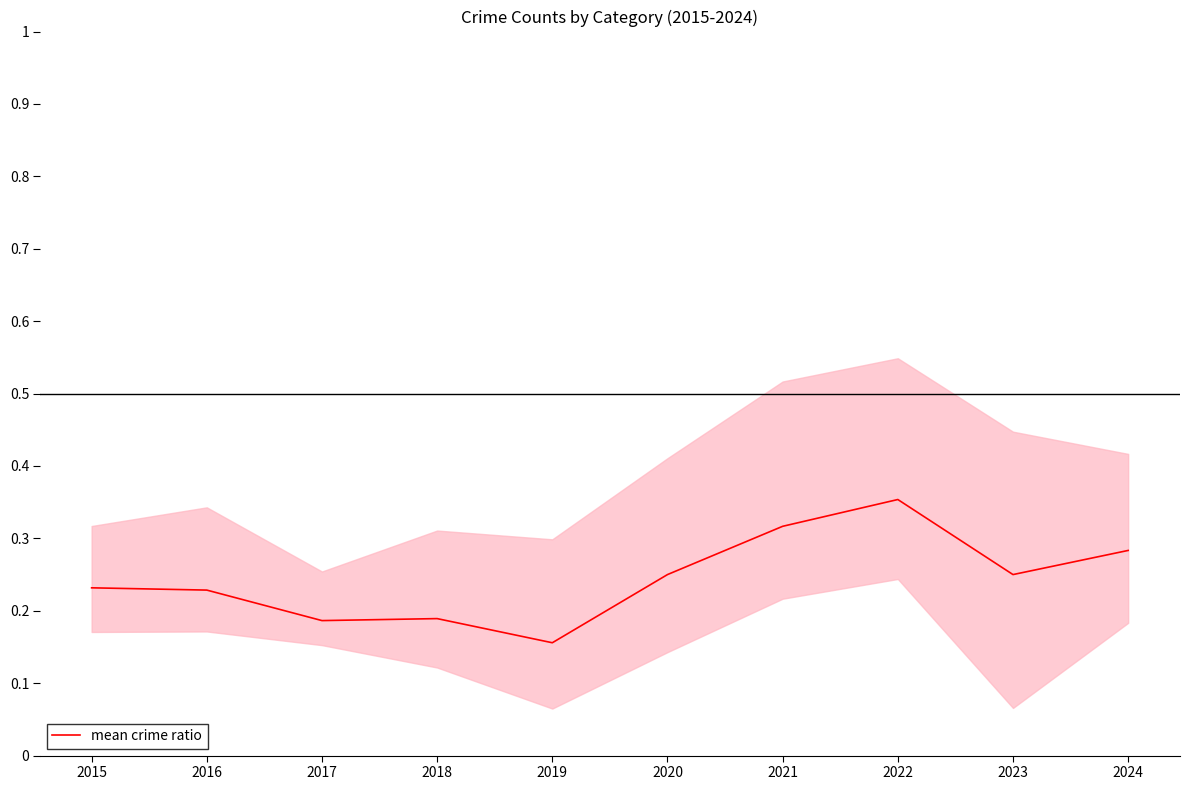

What is the smallest value displayed?

0.2